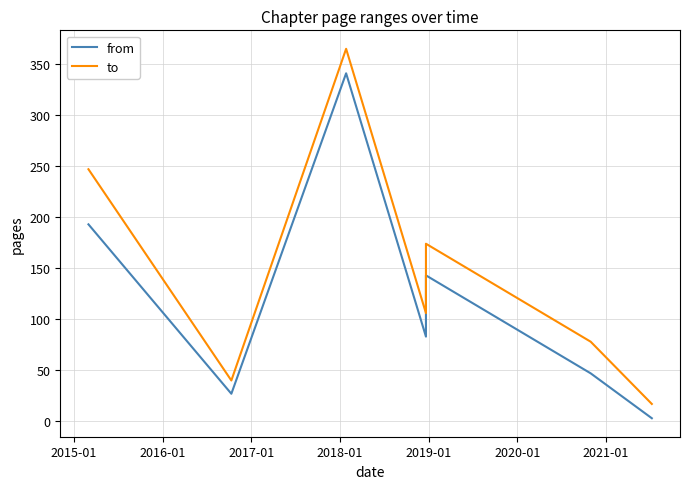

Rank the series by their maximum value, from highest to lowest.

to, from